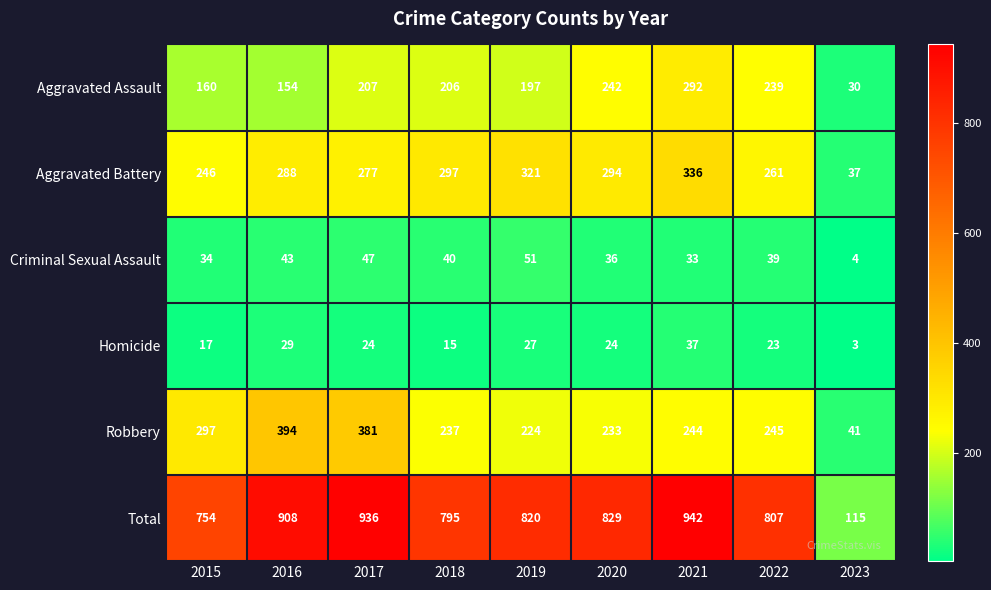

Which series has the largest total across all categories?

Total